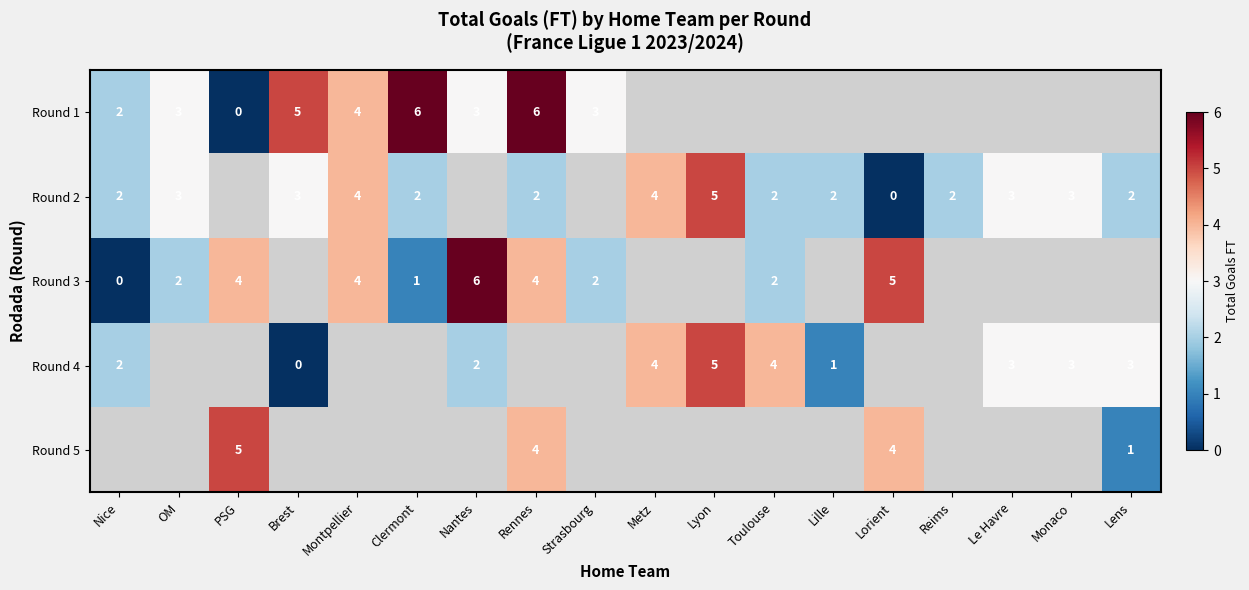

Which label corresponds to the largest value in the chart?

Clermont